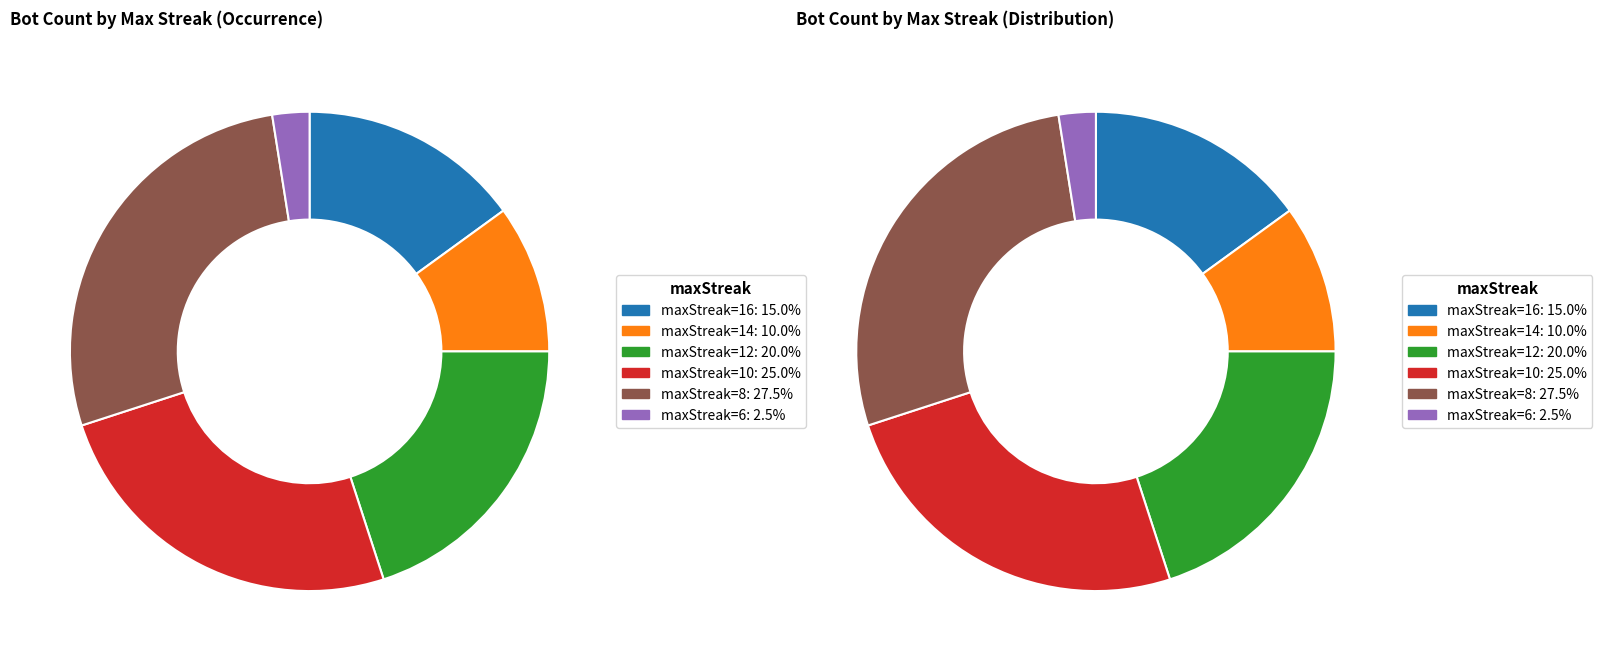

What is the smallest slice in the pie chart?

maxStreak=6